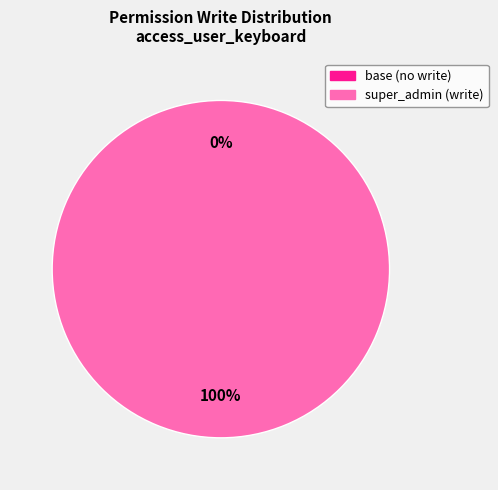

True or false: access_user_keyboard_base accounts for 1% of the total.

False